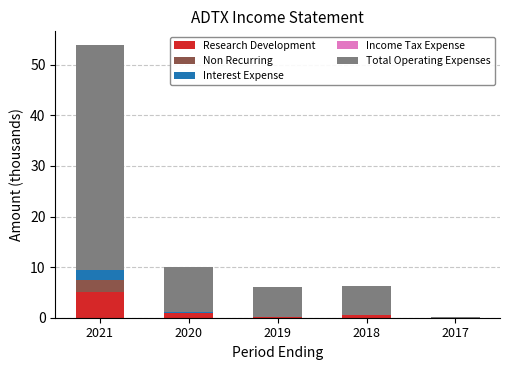

At which category is the sum across all series the highest?

2021